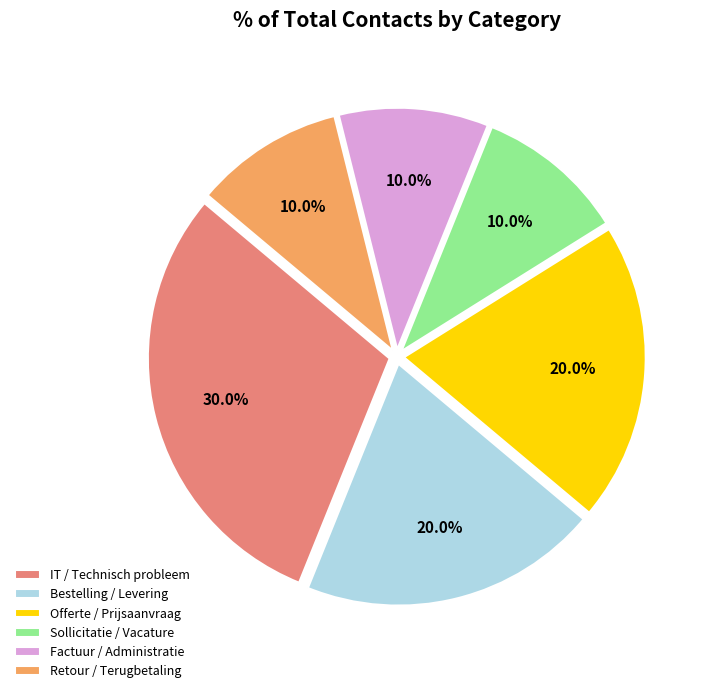

To the nearest percent, what portion does IT / Technisch probleem represent?

30%